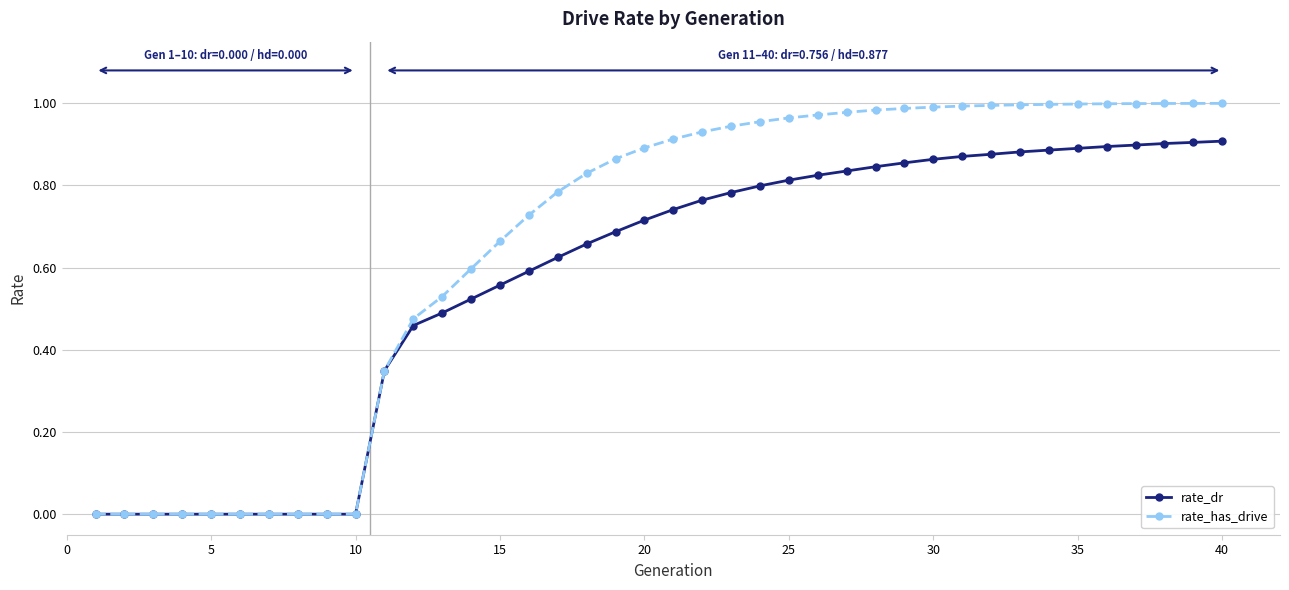

Which series has the widest spread of values?

rate_has_drive